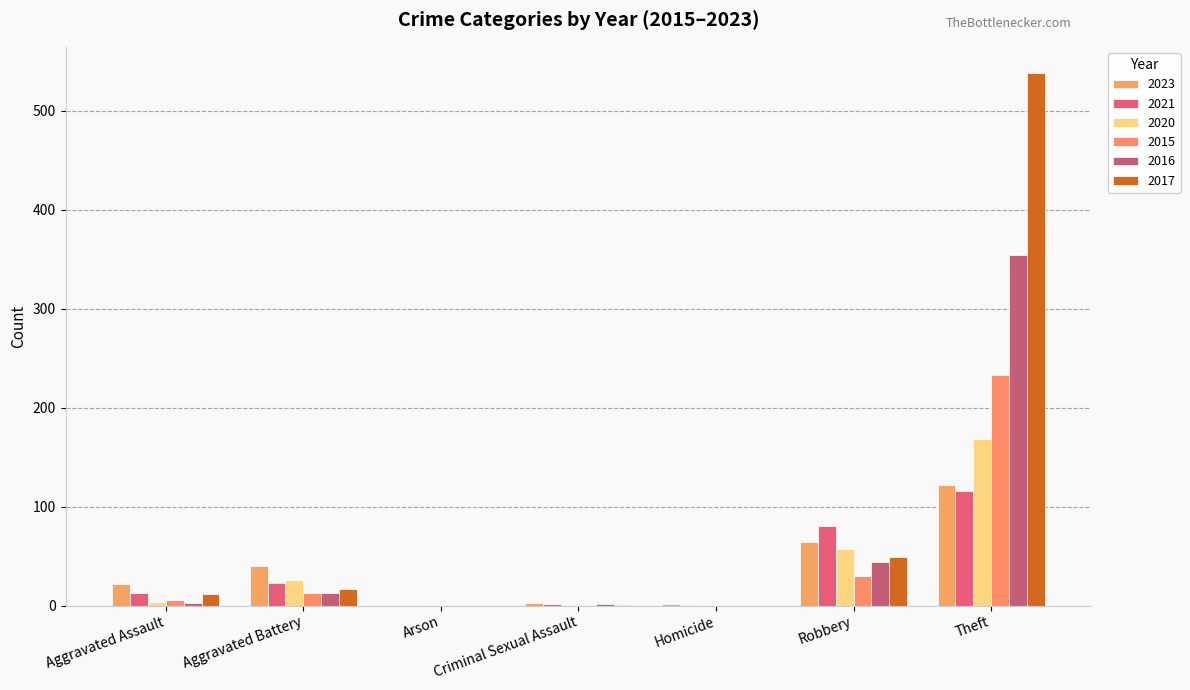

How many groups of bars are there?

7